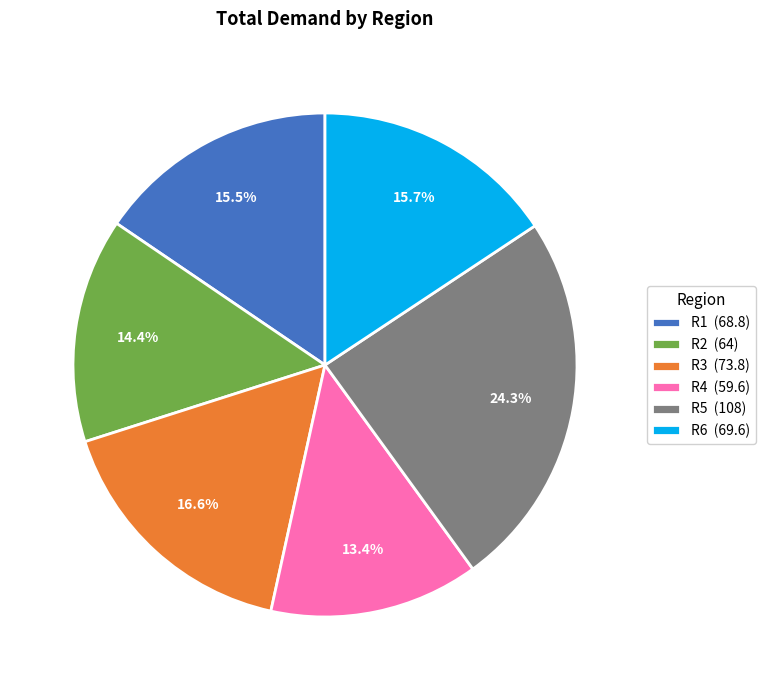

To the nearest percent, what portion does R4 represent?

13%